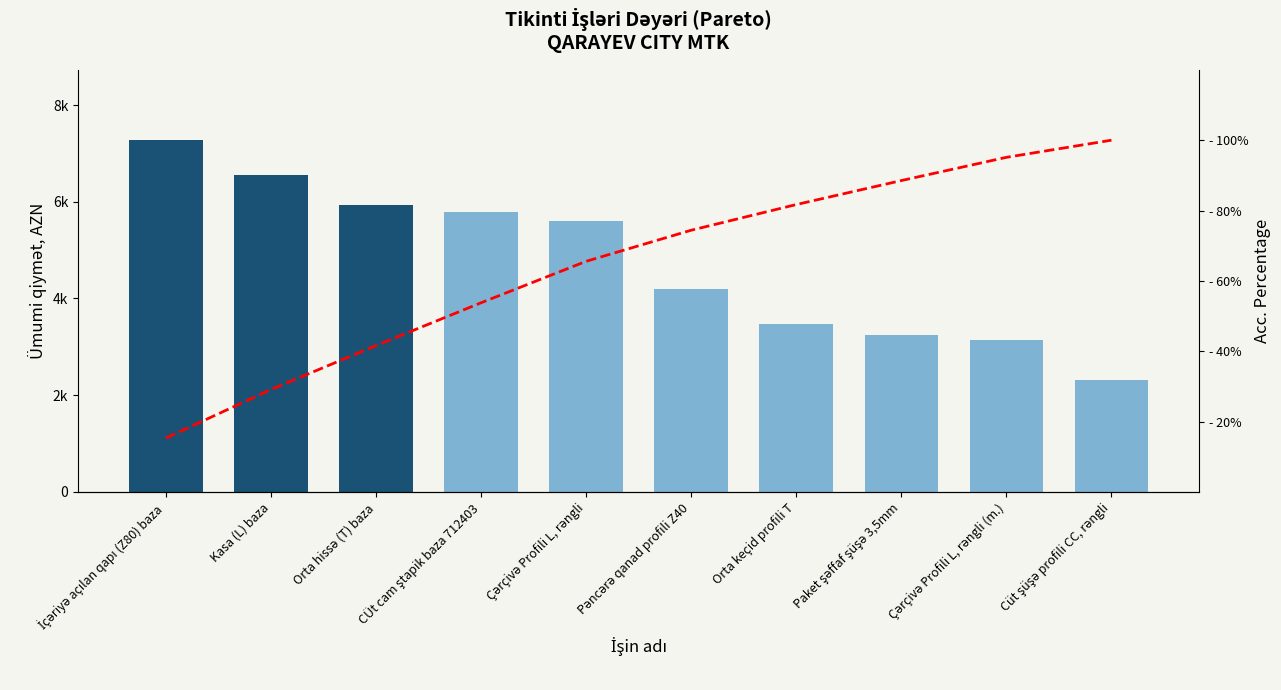

What is the difference between the second highest and second lowest values in the Ümumi qiymət series?

3494.8